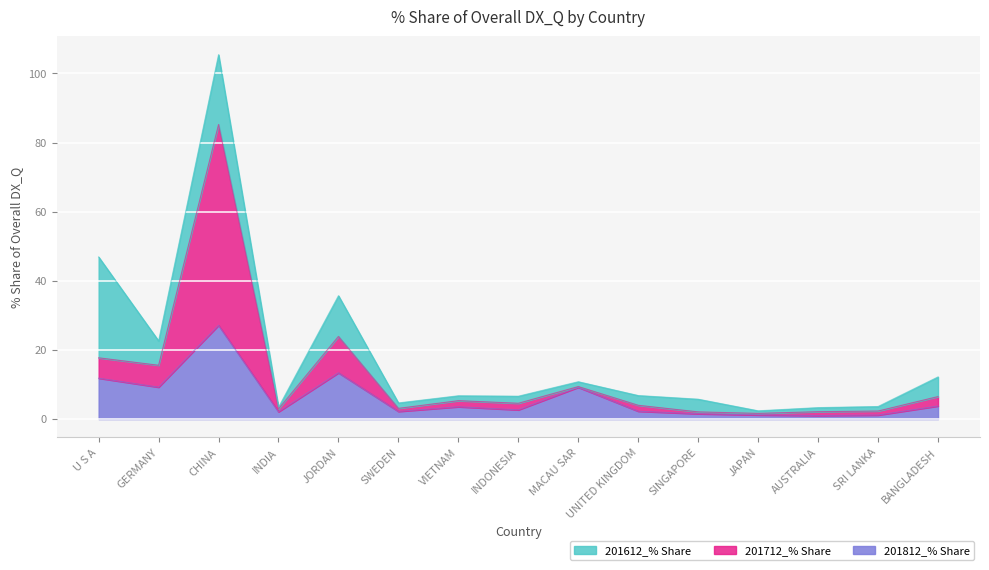

What is the label of the 2nd point from the left?

GERMANY